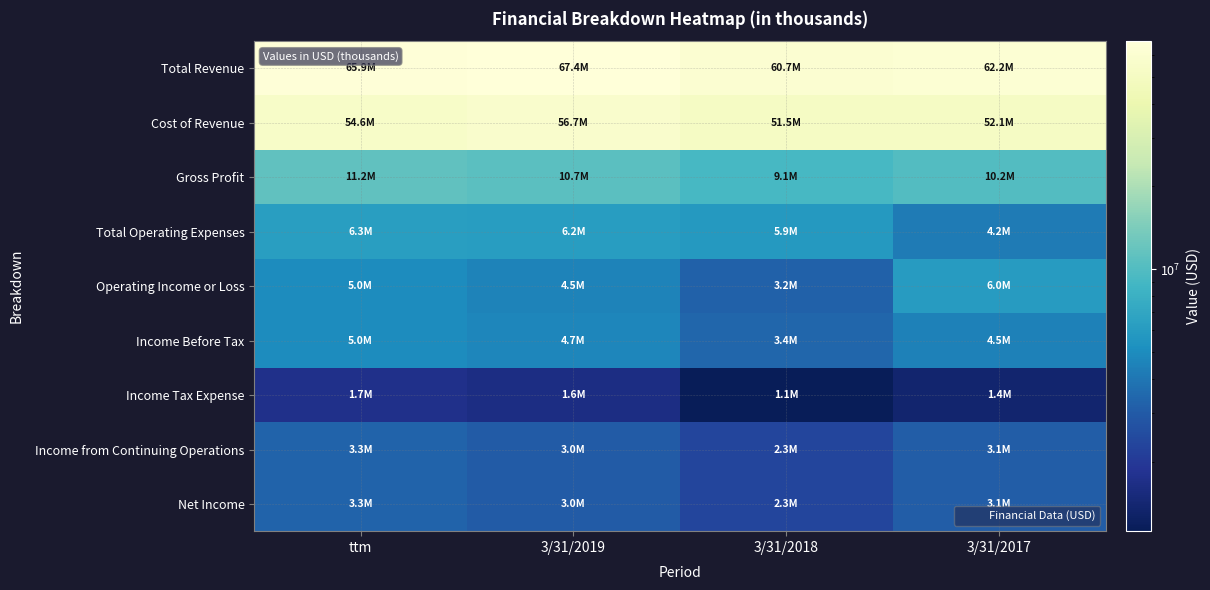

Which label corresponds to the smallest value in the chart?

3/31/2018